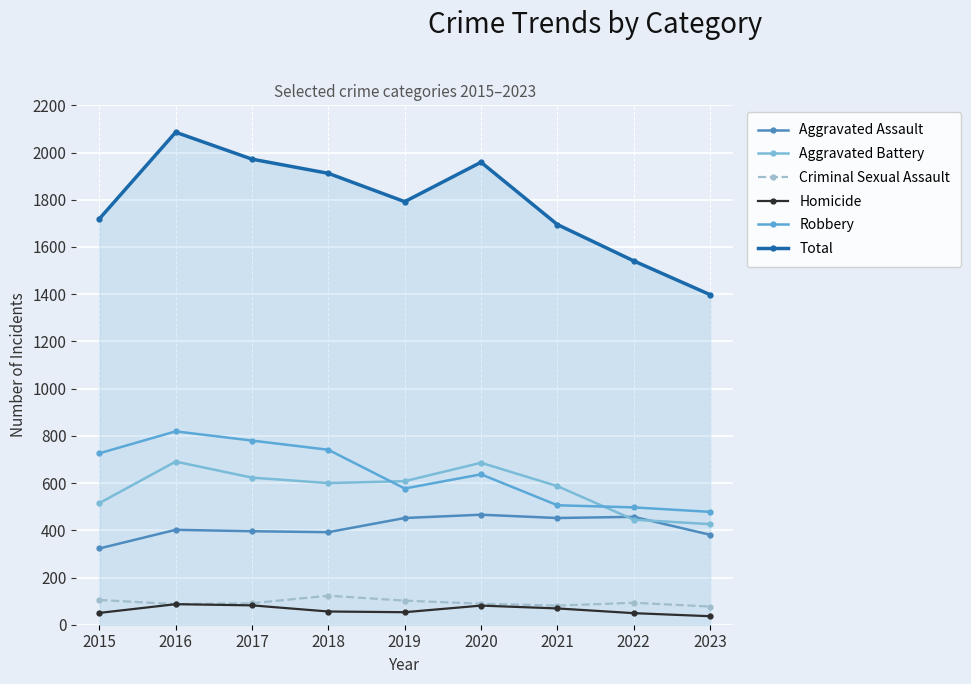

What is the spread (max minus min) of values at 2021?

1626